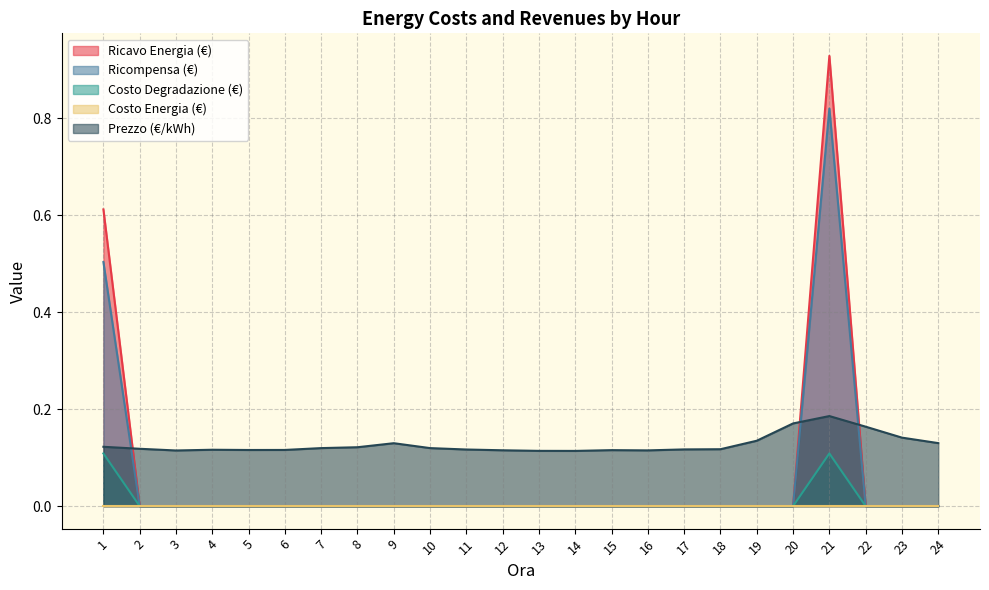

True or false: Prezzo (€/kWh) has a value of 0.1 at 11.

True